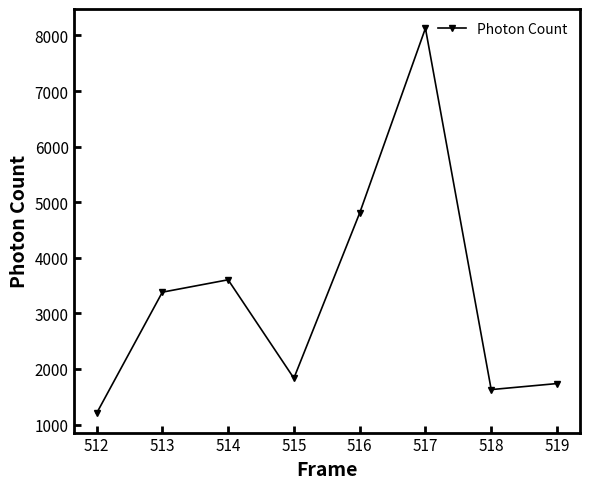

True or false: there are more than 0 points higher than both neighbors.

True